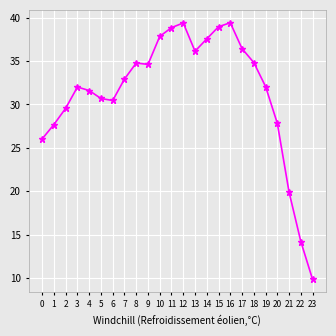

Is it true that the value at 17 is 13.1?

False